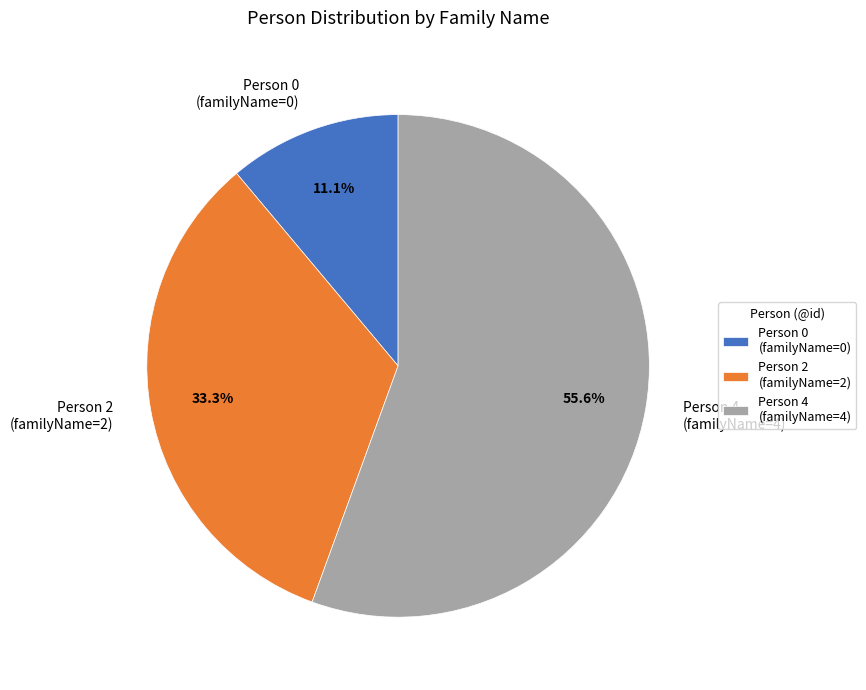

Between Person 0 (familyName=0) and Person 2 (familyName=2), which is larger?

Person 2 (familyName=2)